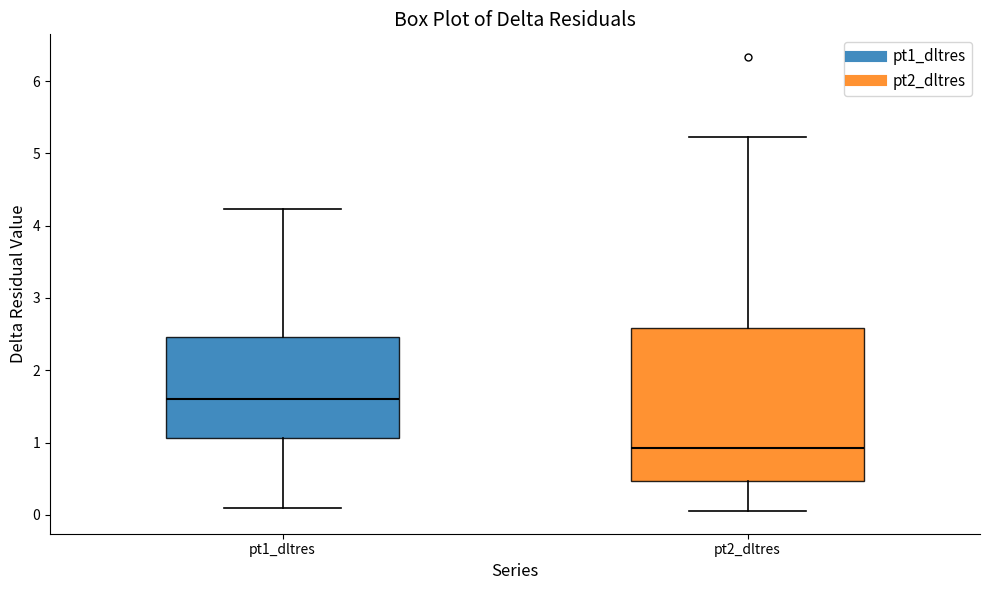

Which box has the highest median line?

pt1_dltres